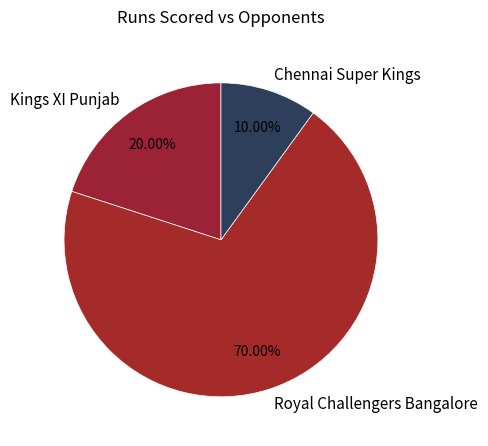

How many slices are in this pie chart?

3